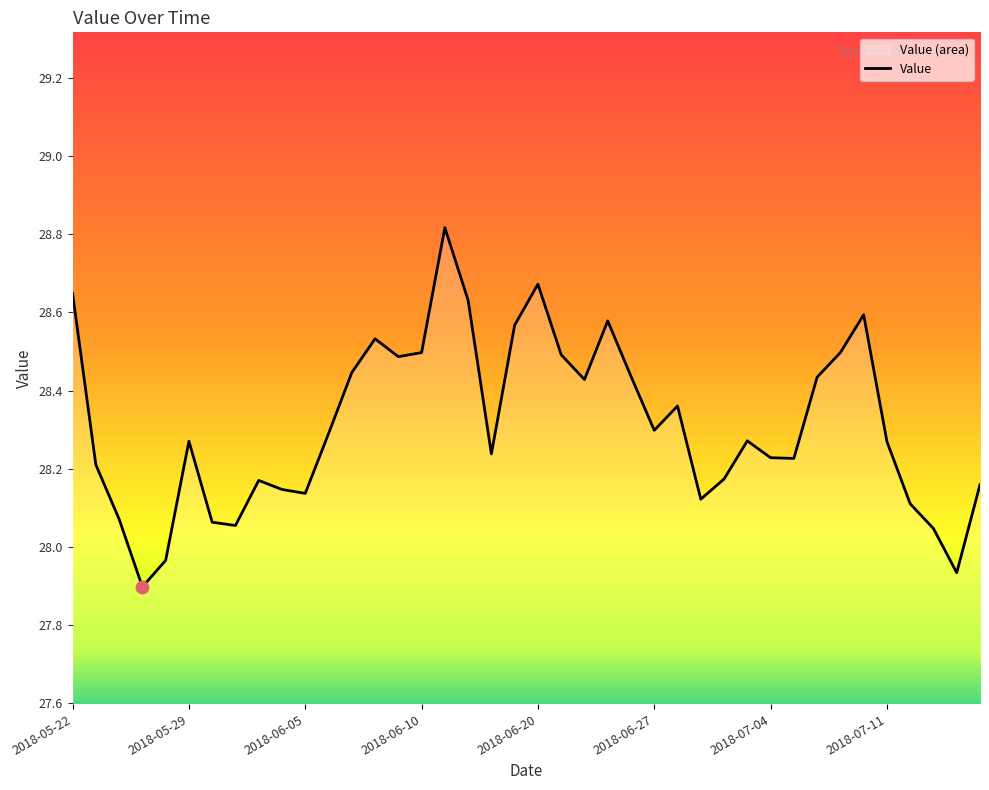

Which has a higher value, 26 or 34?

34